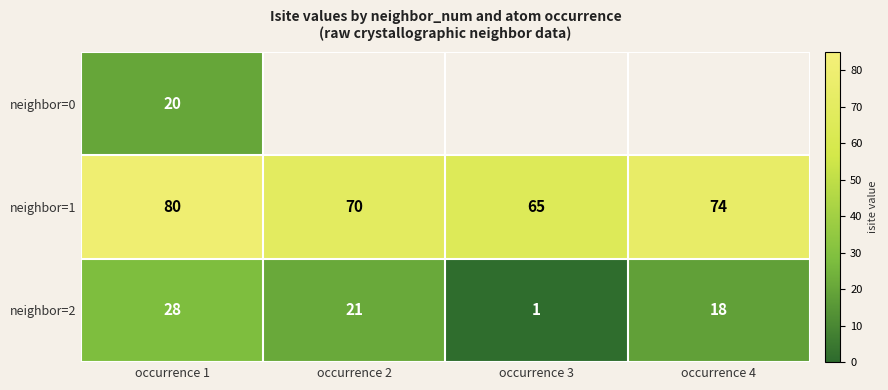

Is the value of neighbor=2 at occurrence 3 greater than the value of neighbor=0 at occurrence 1?

No